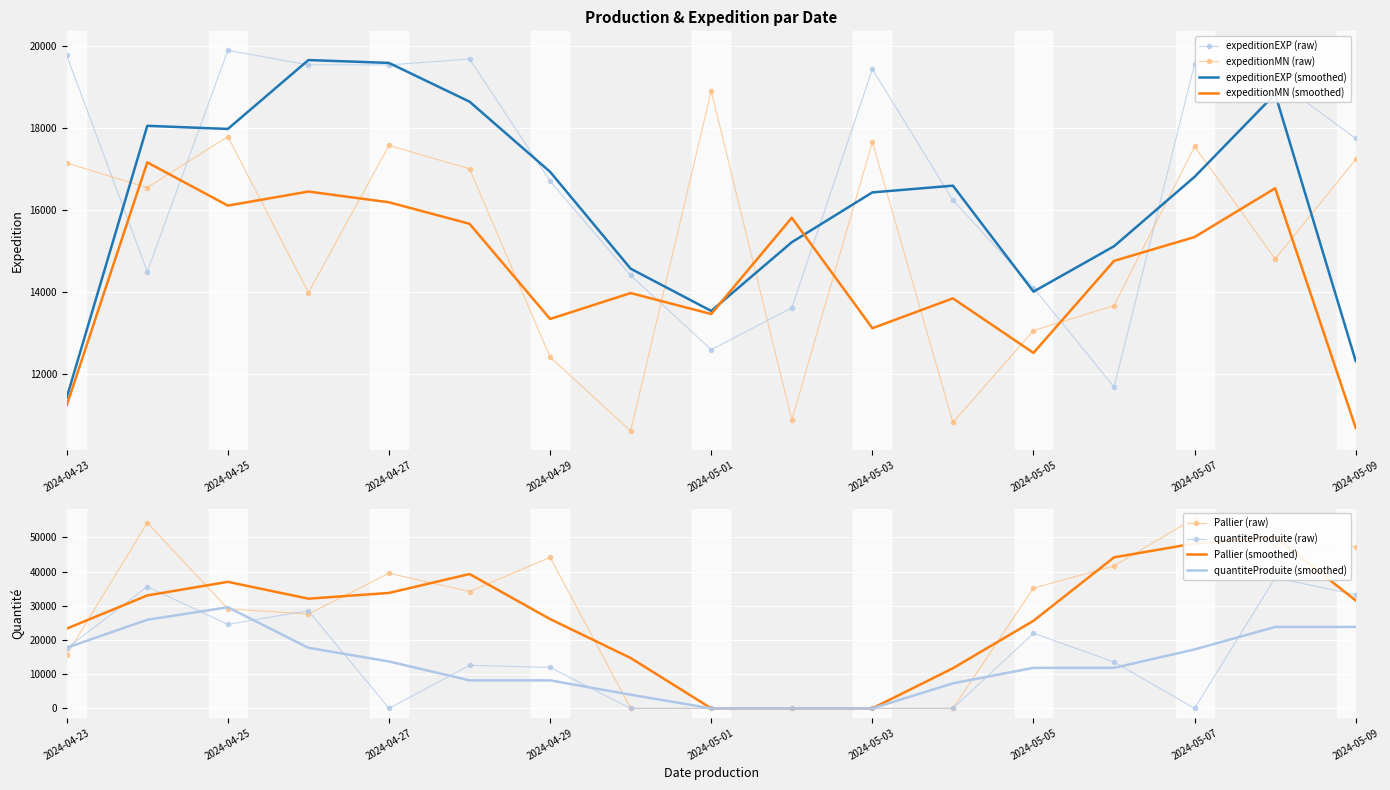

What are all the series names shown in the legend?

expeditionEXP, expeditionMN, Pallier, quantiteProduite